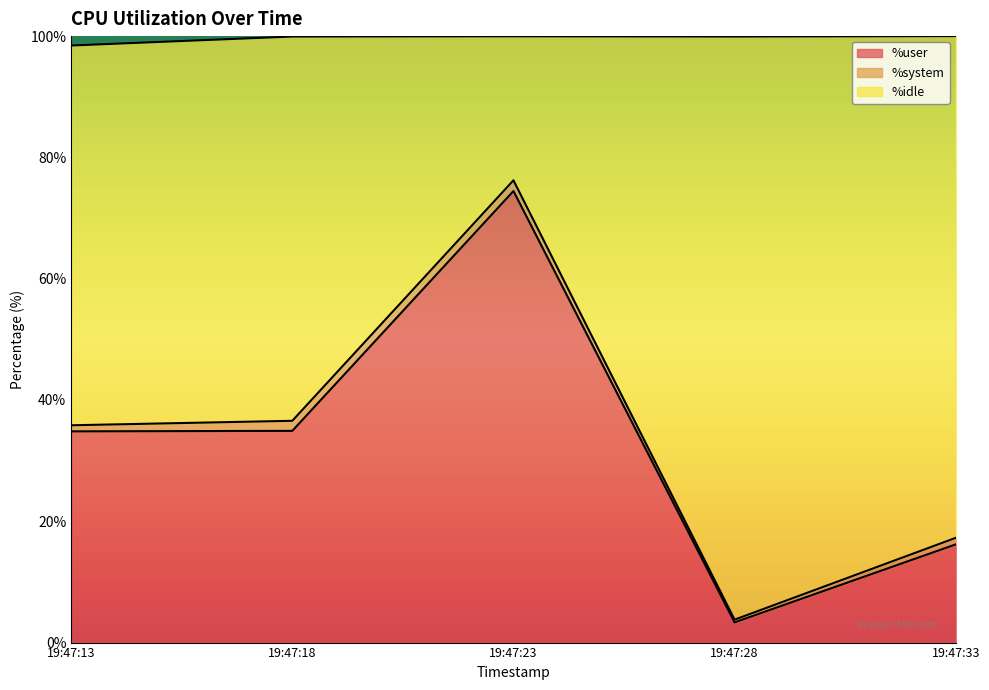

True or false: %idle has more than 0 interior local peaks.

True